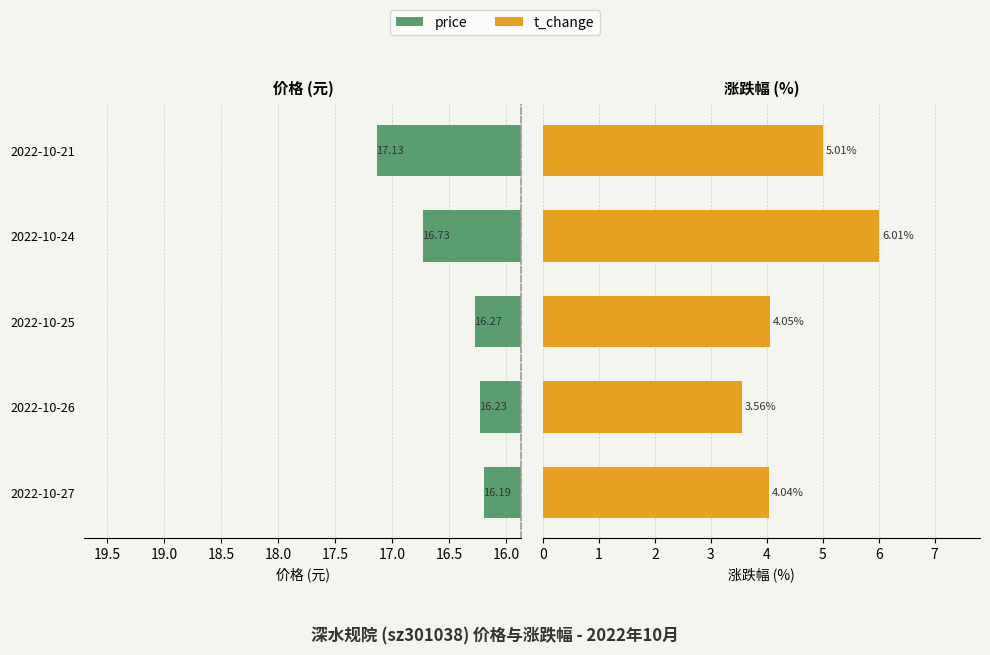

What are all the series names shown in the legend?

price, t_change